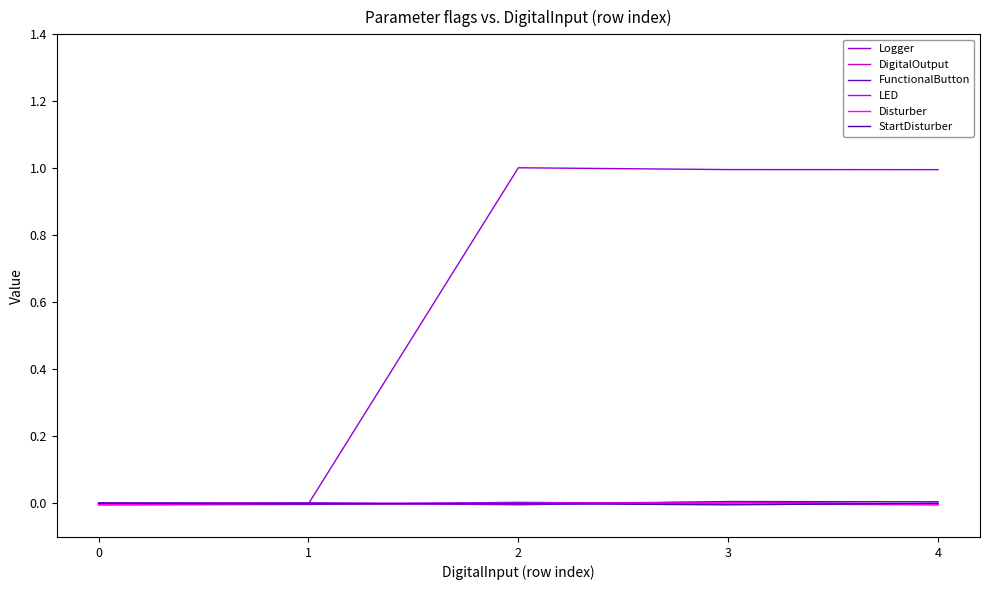

Where does the LED series first go above 0?

2